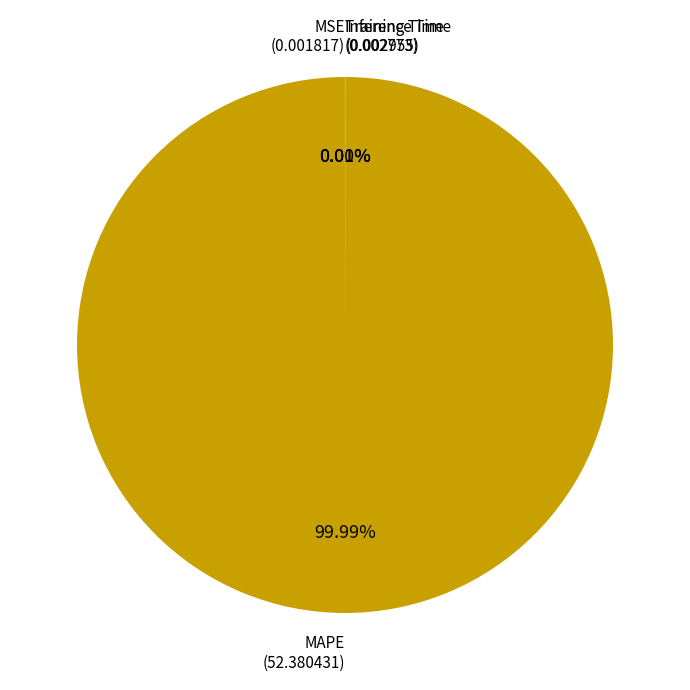

Does any single category account for the majority?

Yes